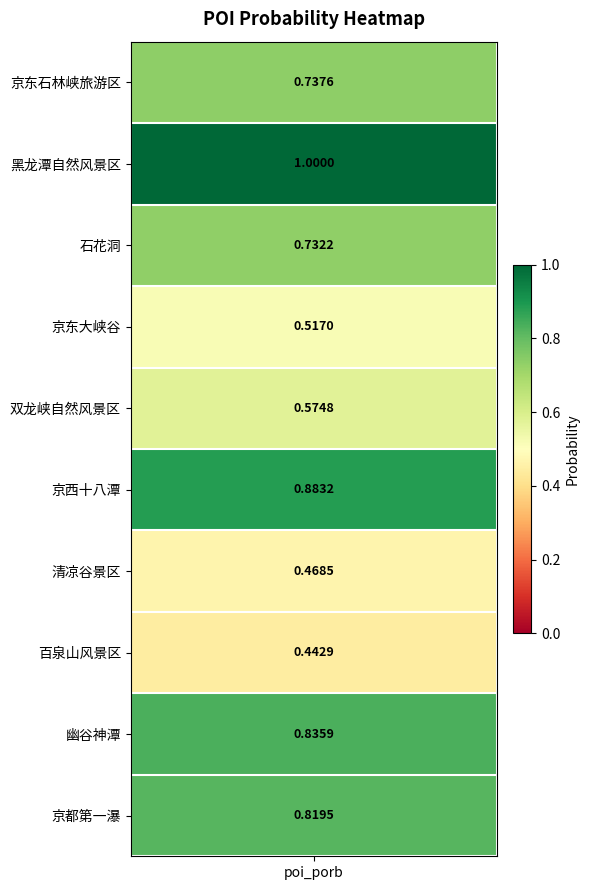

Between 京东石林峡旅游区 and 清凉谷景区, which is larger?

京东石林峡旅游区